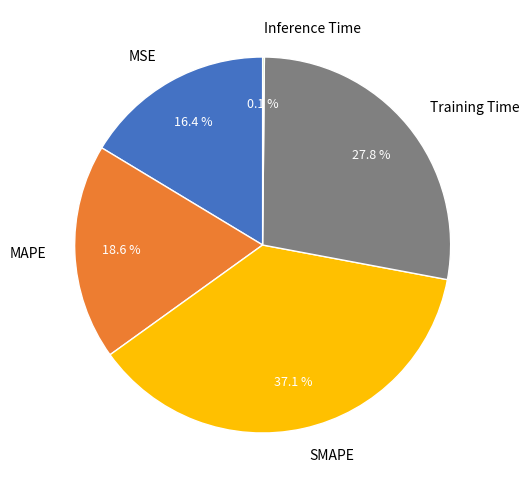

What portion of the pie excludes SMAPE?

62.9%